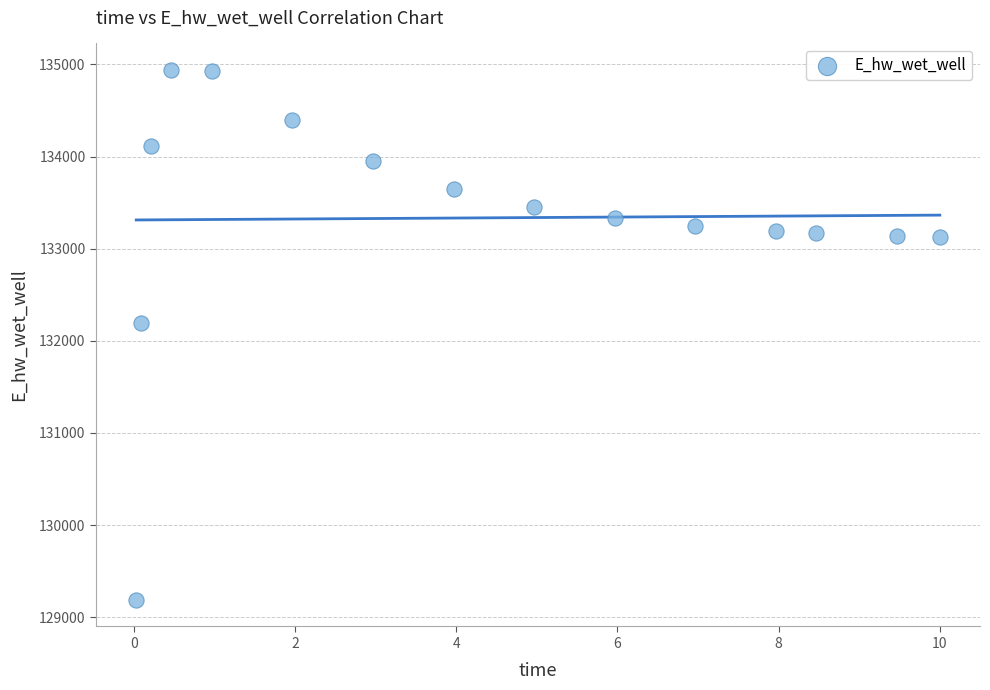

What Y value in the scatter plot is closest to 132063?

132189.3